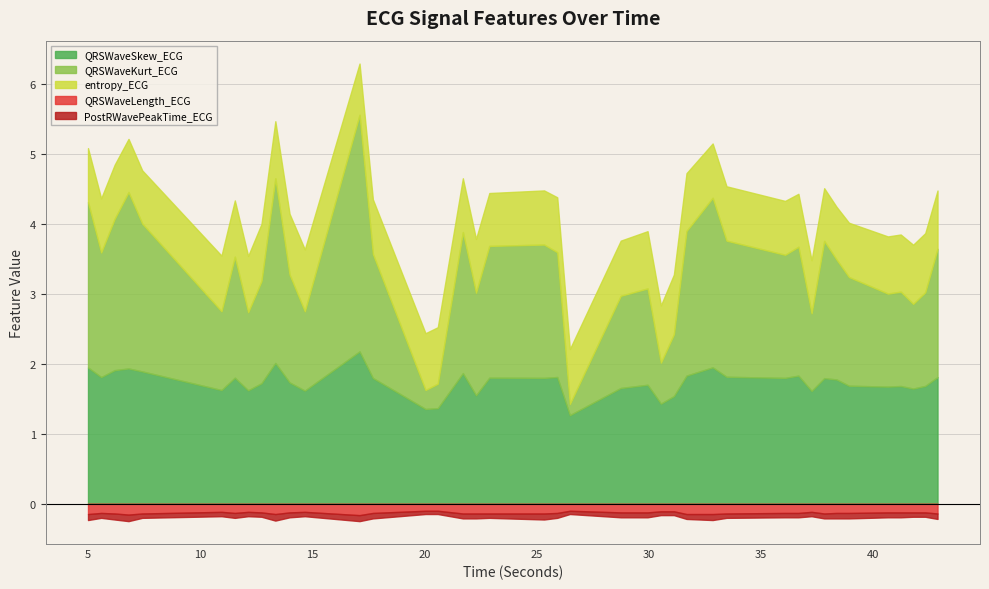

What is the sum of the QRSWaveSkew_ECG values at 10.9609375 and 37.8046875?

3.4